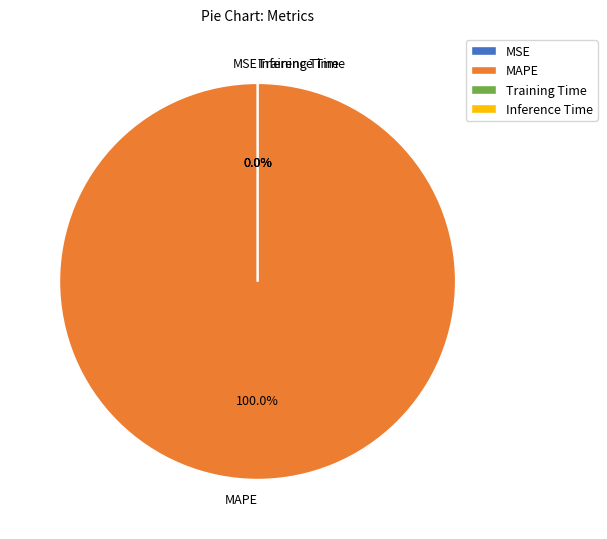

Does any single category account for the majority?

Yes